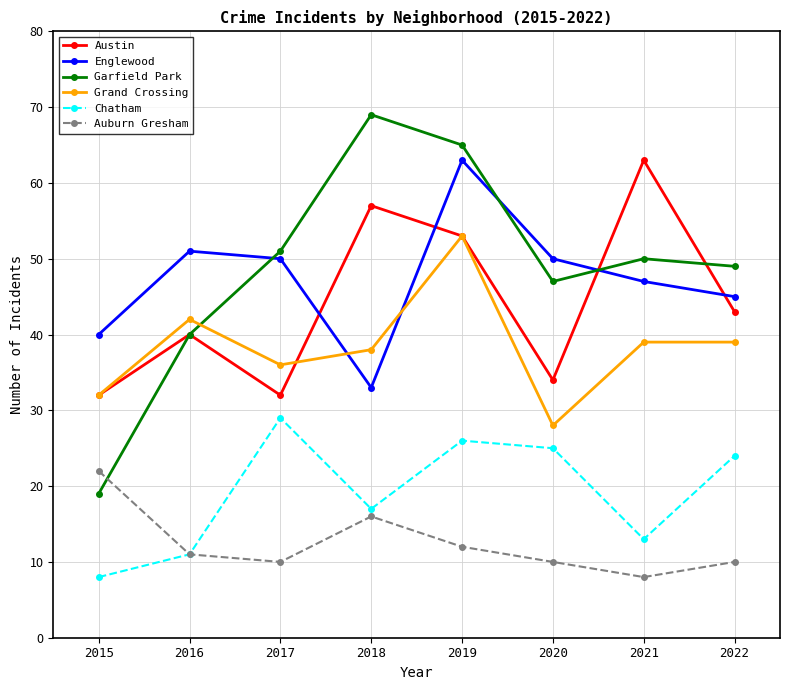

Reading left to right, extract all data points from this chart.

Austin: 32	40	32	57	53	34	63	43
Englewood: 40	51	50	33	63	50	47	45
Garfield Park: 19	40	51	69	65	47	50	49
Grand Crossing: 32	42	36	38	53	28	39	39
Chatham: 8	11	29	17	26	25	13	24
Auburn Gresham: 22	11	10	16	12	10	8	10